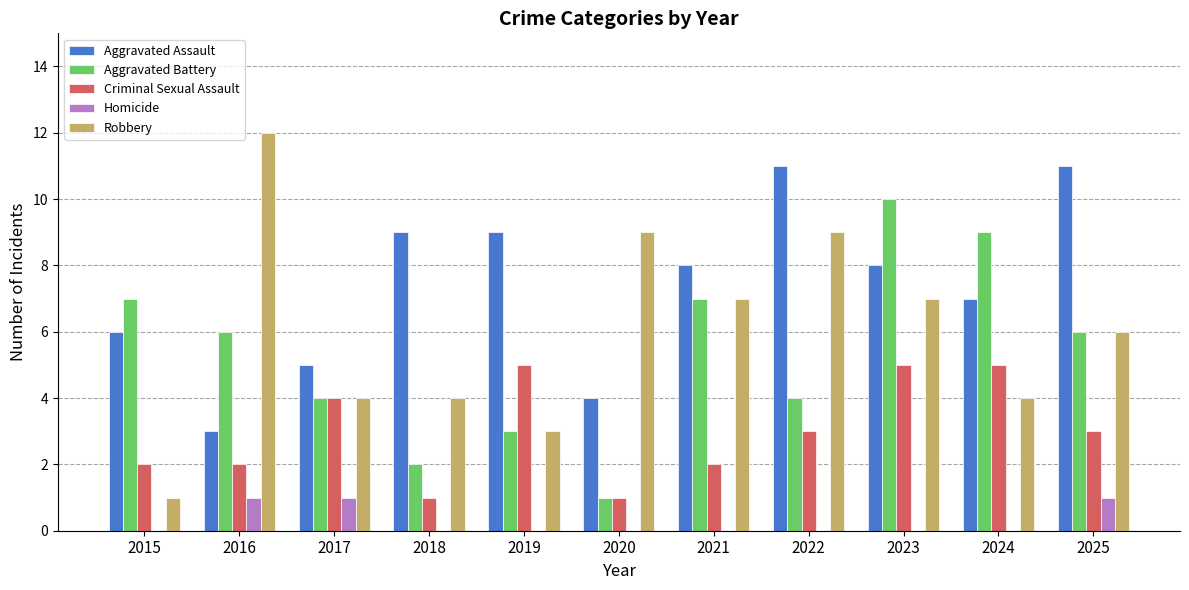

The value of Robbery at 2016 is 12. True or false?

True